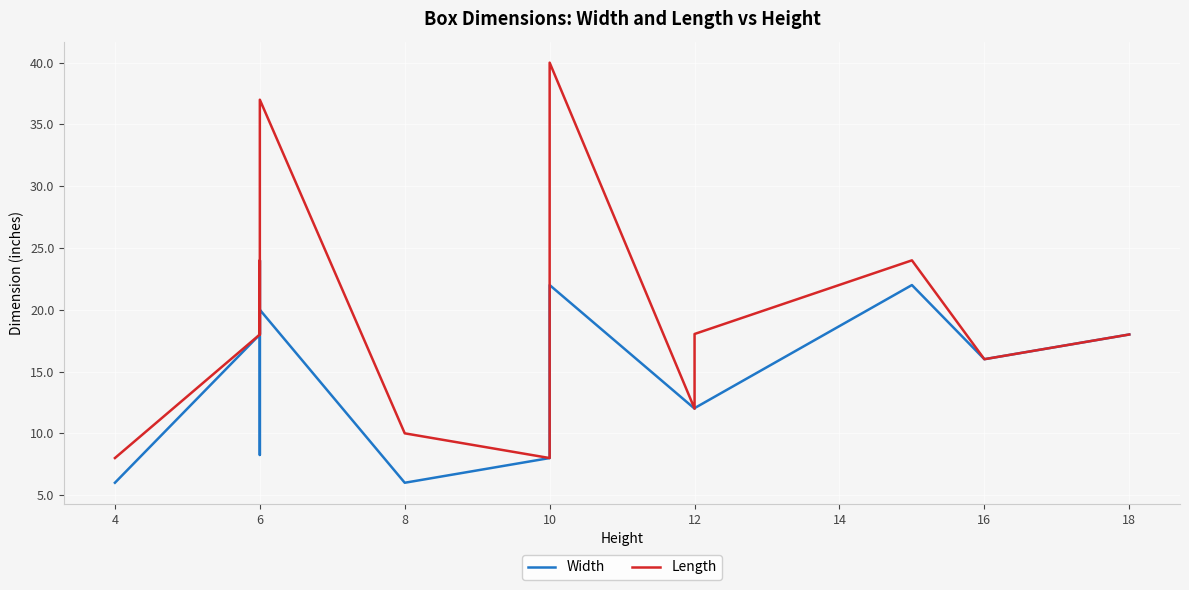

Reading left to right, transcribe all the data shown in this chart.

Width: 6.0	18.0	24.0	8.2	14.0	20.0	6.0	8.0	10.0	22.0	12.0	12.0	22.0	16.0	18.0	18.0
Length: 8.0	18.0	24.0	18.2	18.0	37.0	10.0	8.0	10.0	40.0	12.0	18.0	24.0	16.0	18.0	18.0